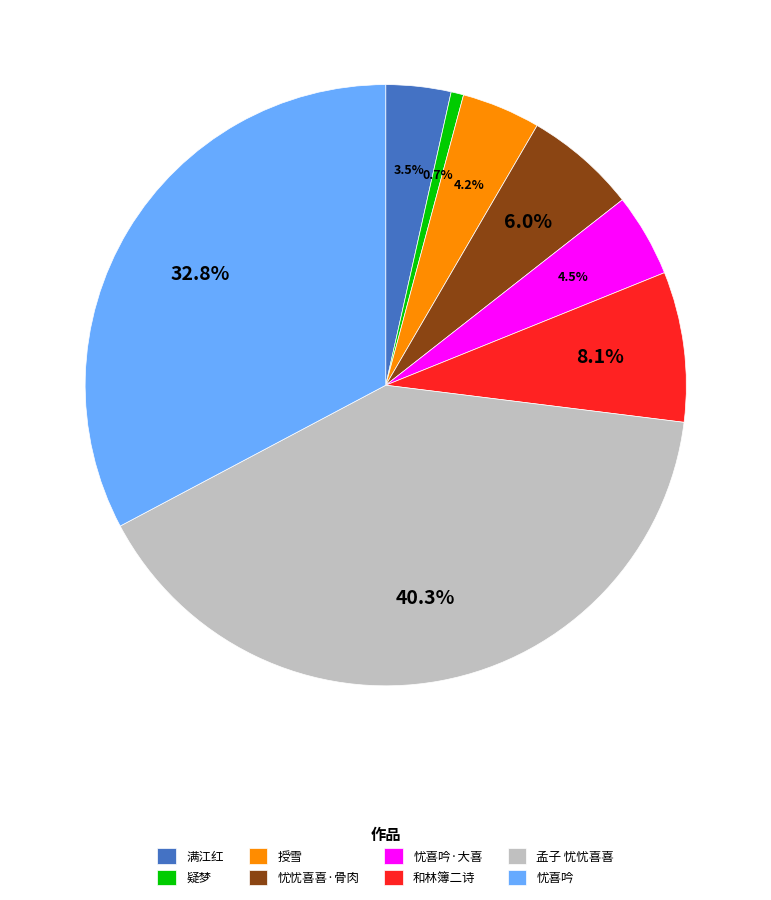

Which slice is the smallest?

疑梦